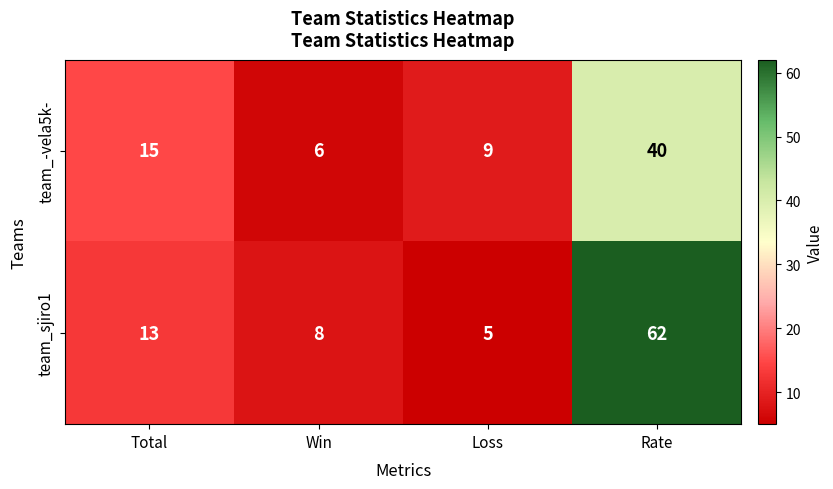

What value does the team_sjiro1 series have at Total?

13